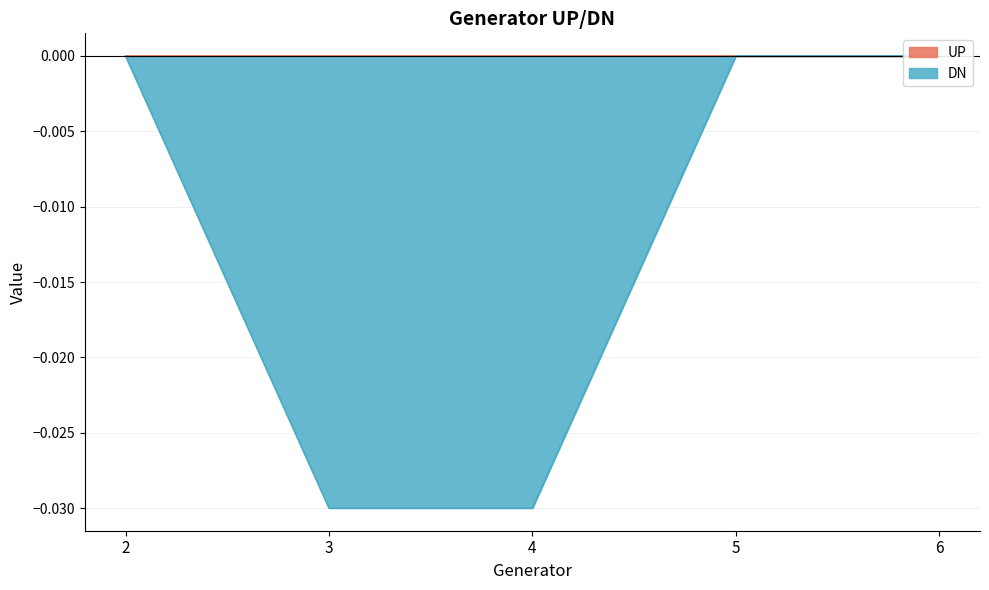

Rank the categories by value from highest to lowest.

2, 5, 6, 3, 4